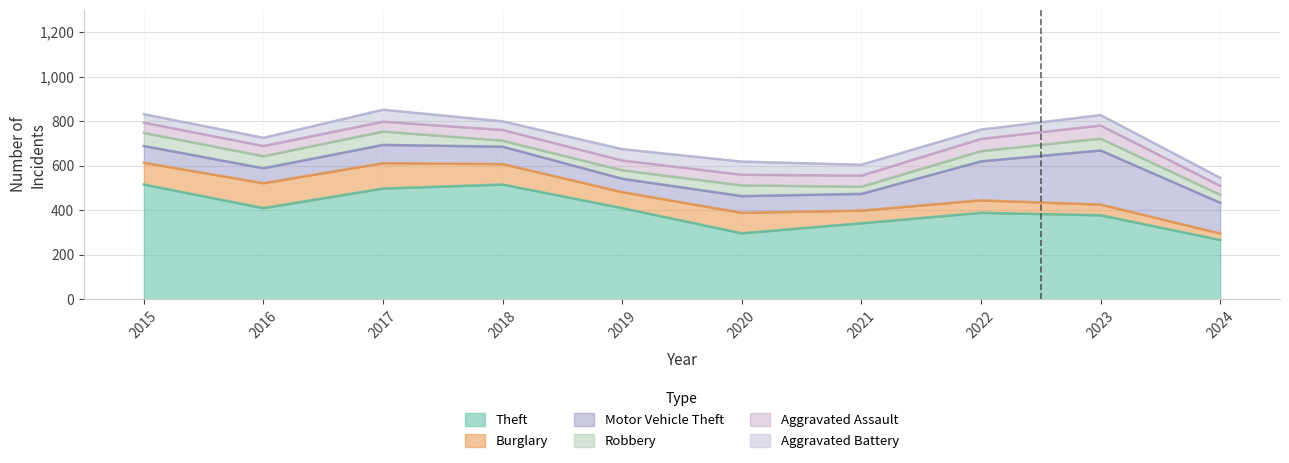

The value of Aggravated Battery at 2020 is 26. True or false?

False